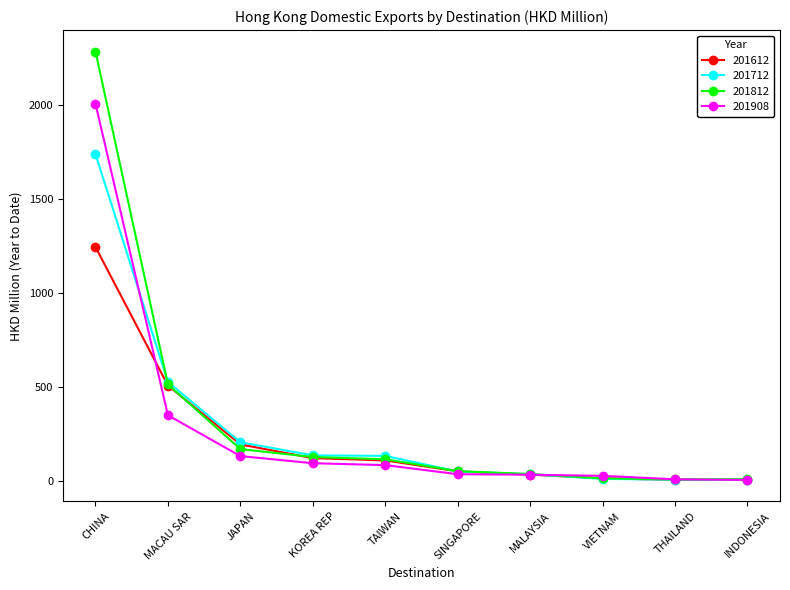

At which category is the sum across all series the highest?

CHINA